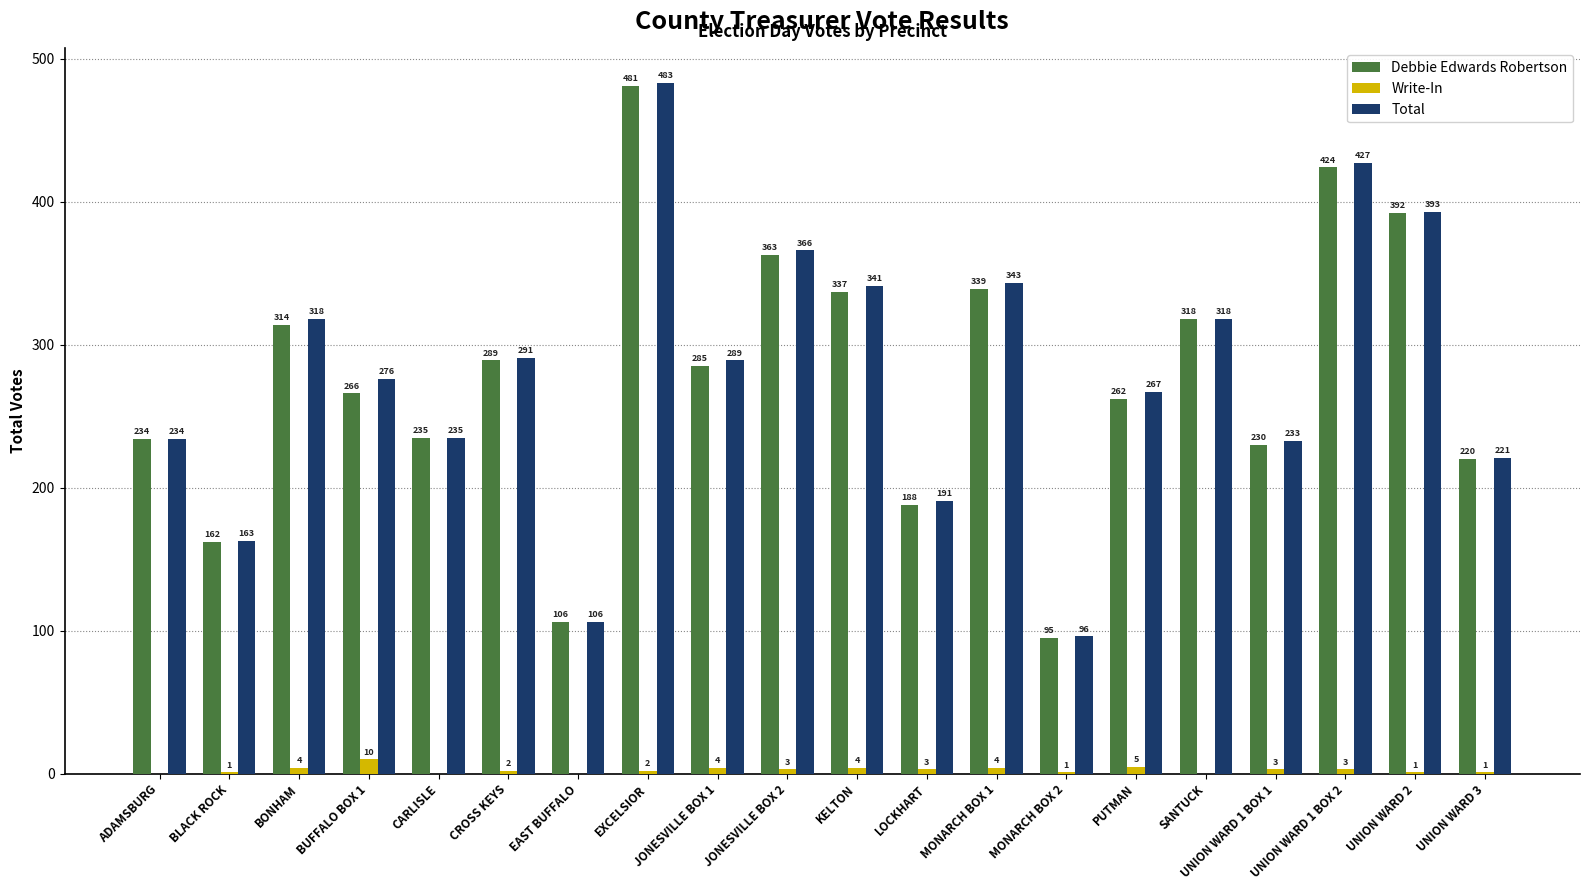

Which series changed the most between JONESVILLE BOX 2 and SANTUCK?

Total